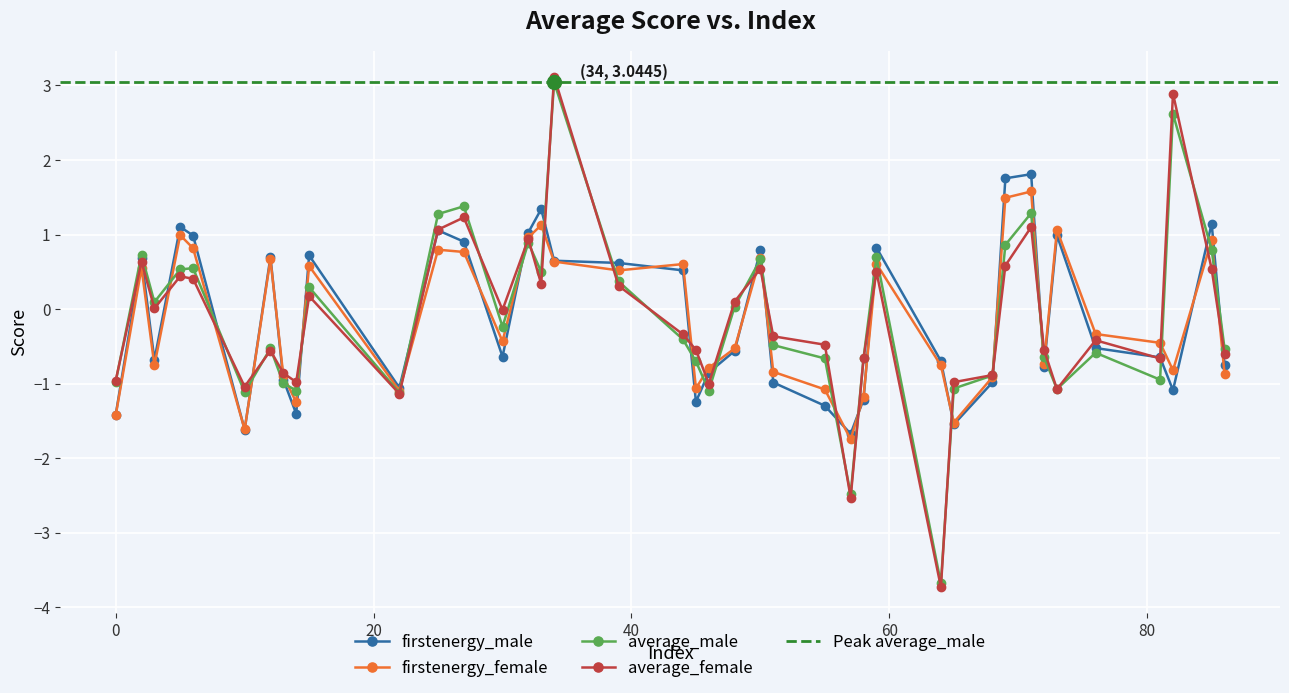

Rank the series by their maximum value, from highest to lowest.

average_female, average_male, firstenergy_male, firstenergy_female